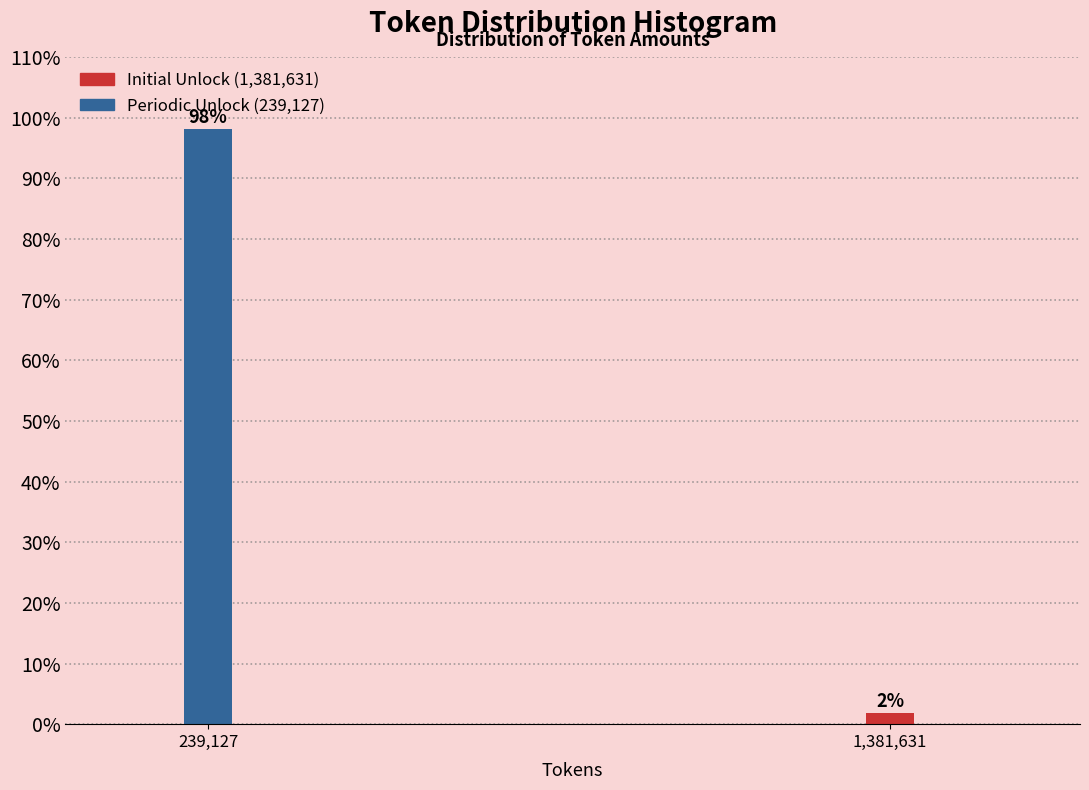

Which label corresponds to the largest value in the chart?

239,127